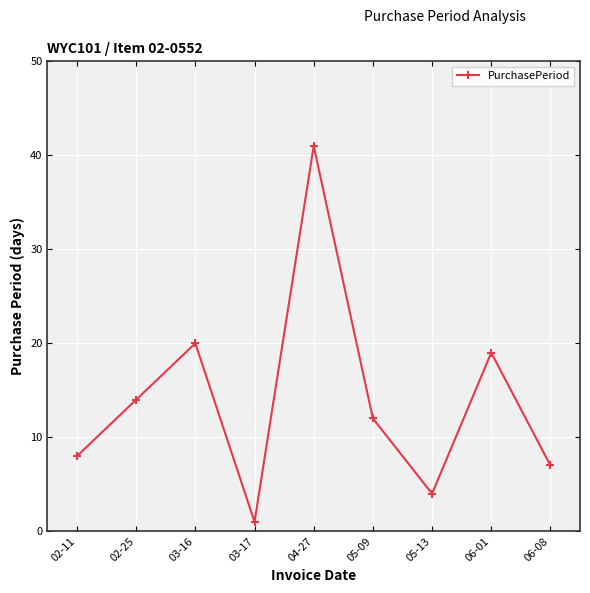

What is the value of the 8th point from the left?

19